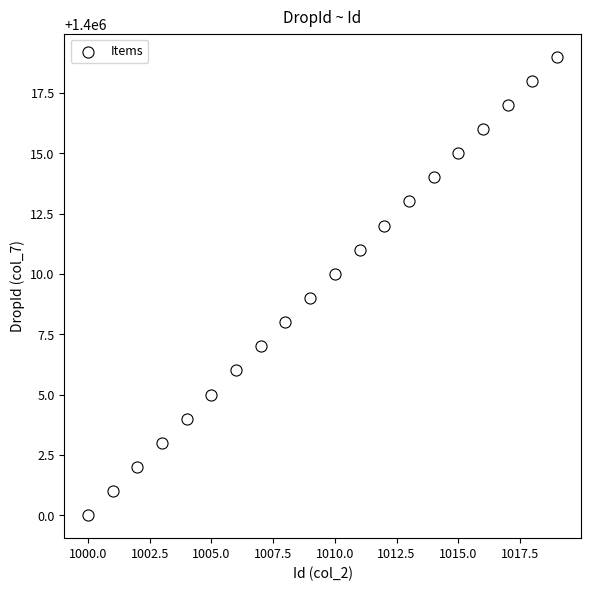

What is the range of Y values (max minus min)?

19